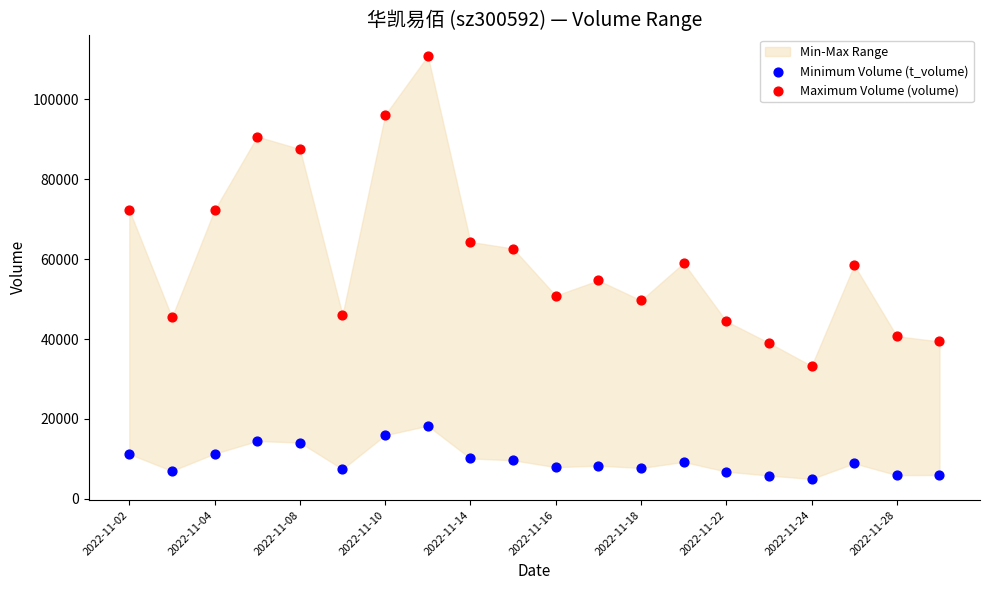

Across all data points, what is the range of Y values (max minus min)?

105861